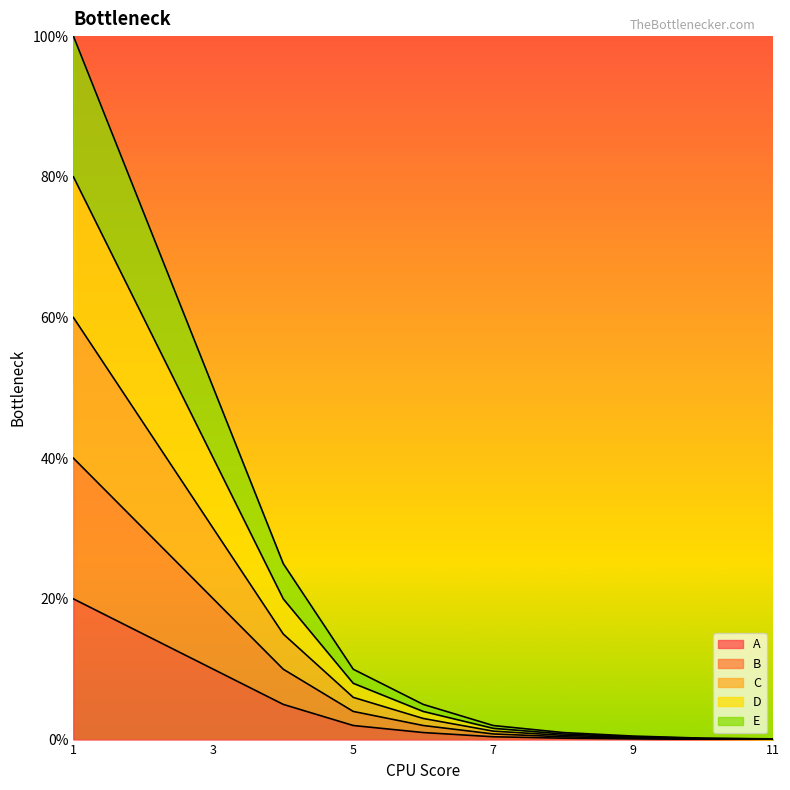

Rank the series by their maximum value, from highest to lowest.

D, C, E, B, A